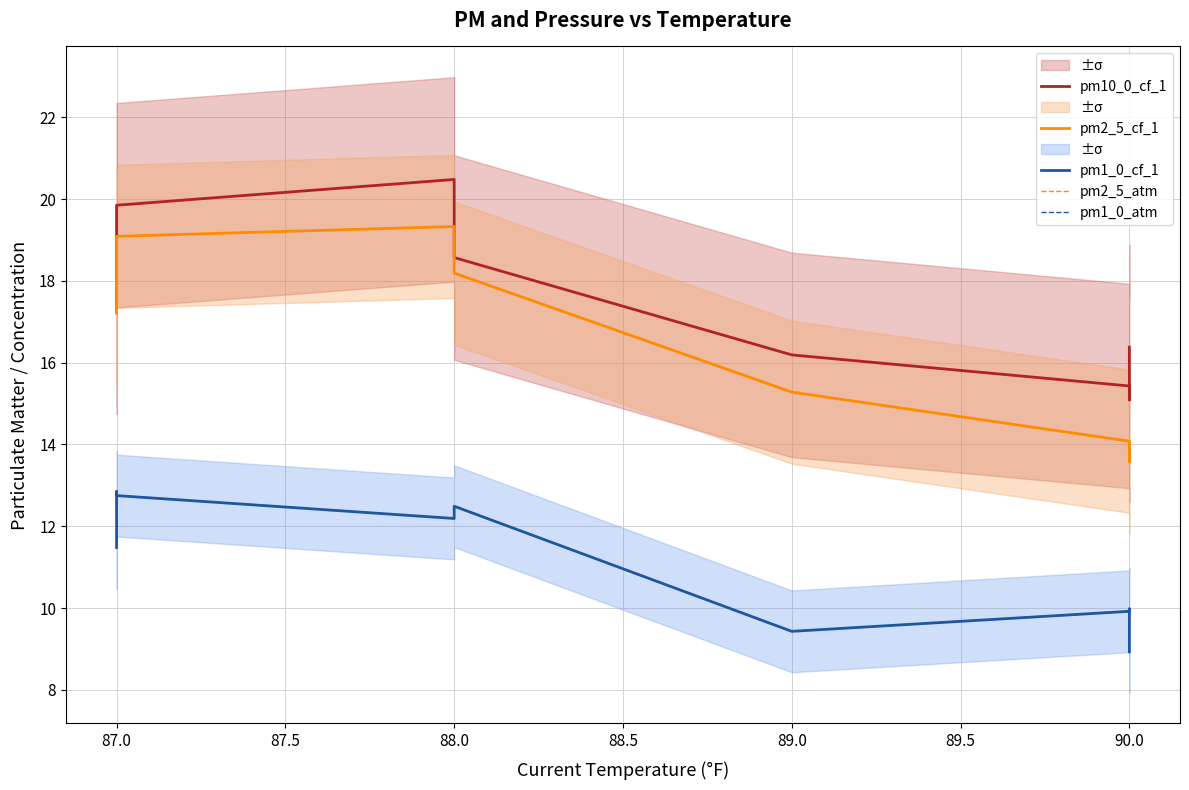

Reading right to left, extract all data points from this chart.

pm10_0_cf_1: 16.4	15.1	15.4	16.2	18.6	20.5	19.9	19.0	17.2
pm2_5_cf_1: 13.8	13.6	14.1	15.3	18.2	19.3	19.1	17.2	17.2
pm1_0_cf_1: 8.9	10.0	9.9	9.4	12.5	12.2	12.8	12.8	11.5
pm2_5_atm: 13.8	13.6	14.1	15.3	18.2	19.3	19.1	17.2	17.2
pm1_0_atm: 8.9	10.0	9.9	9.4	12.5	12.2	12.8	12.8	11.5